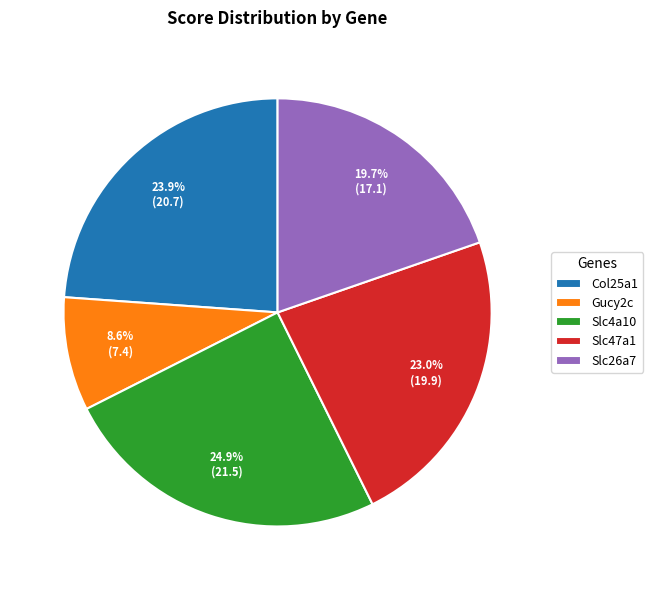

Count the number of slices in the pie.

5